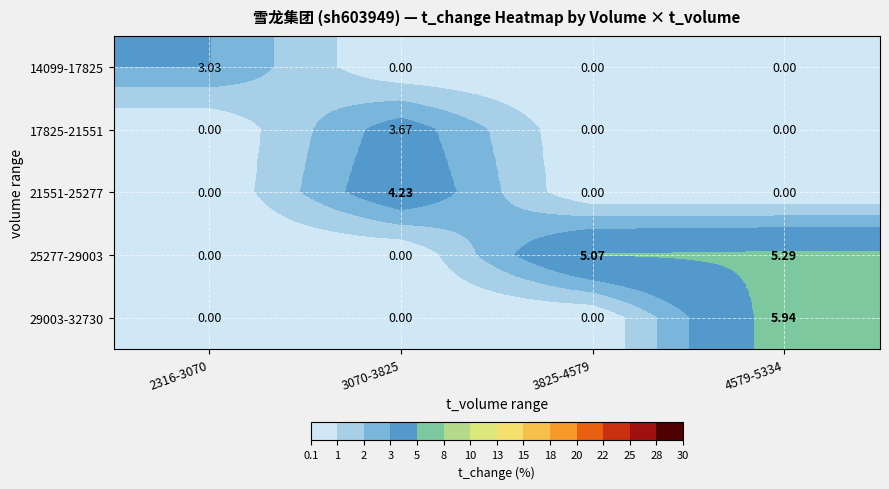

How many categories are shown in the chart?

4